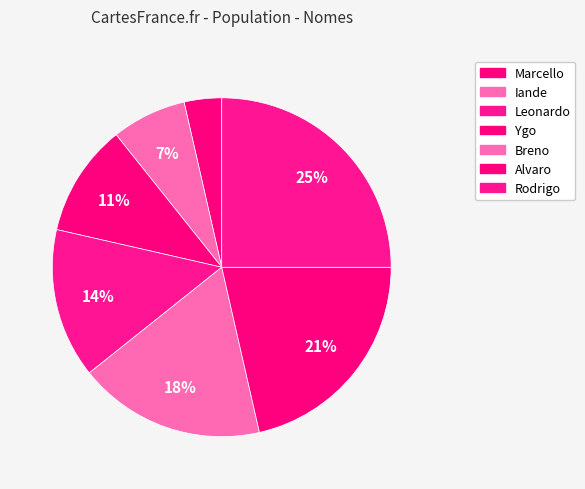

How many segments does this pie chart have?

7